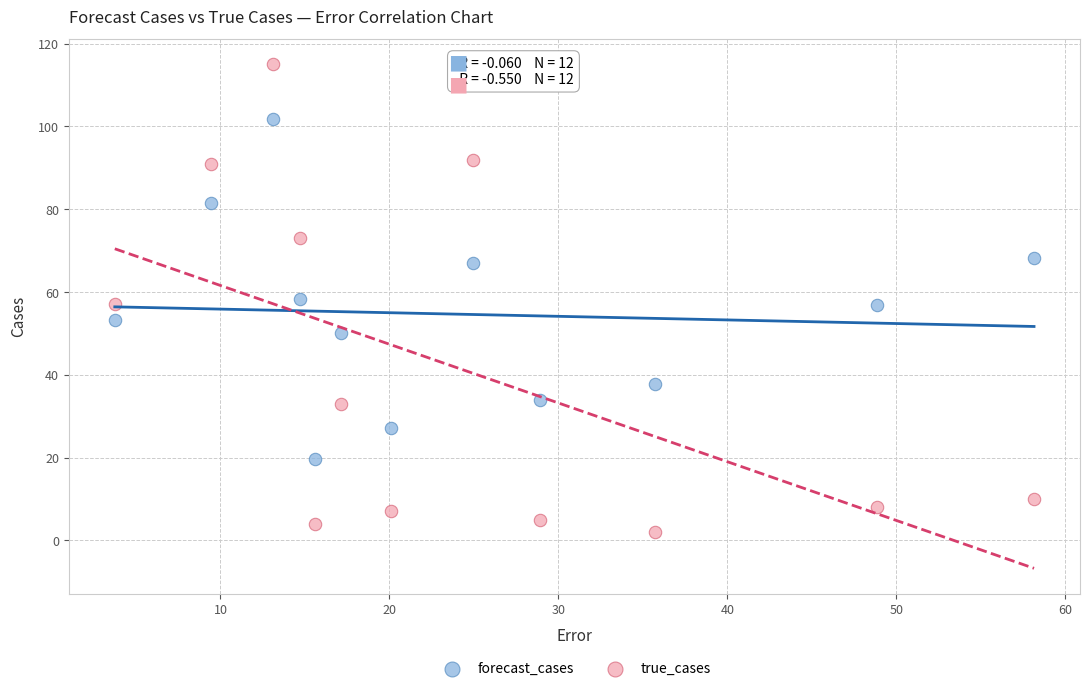

Across all data points, what is the range of X values (max minus min)?

54.4